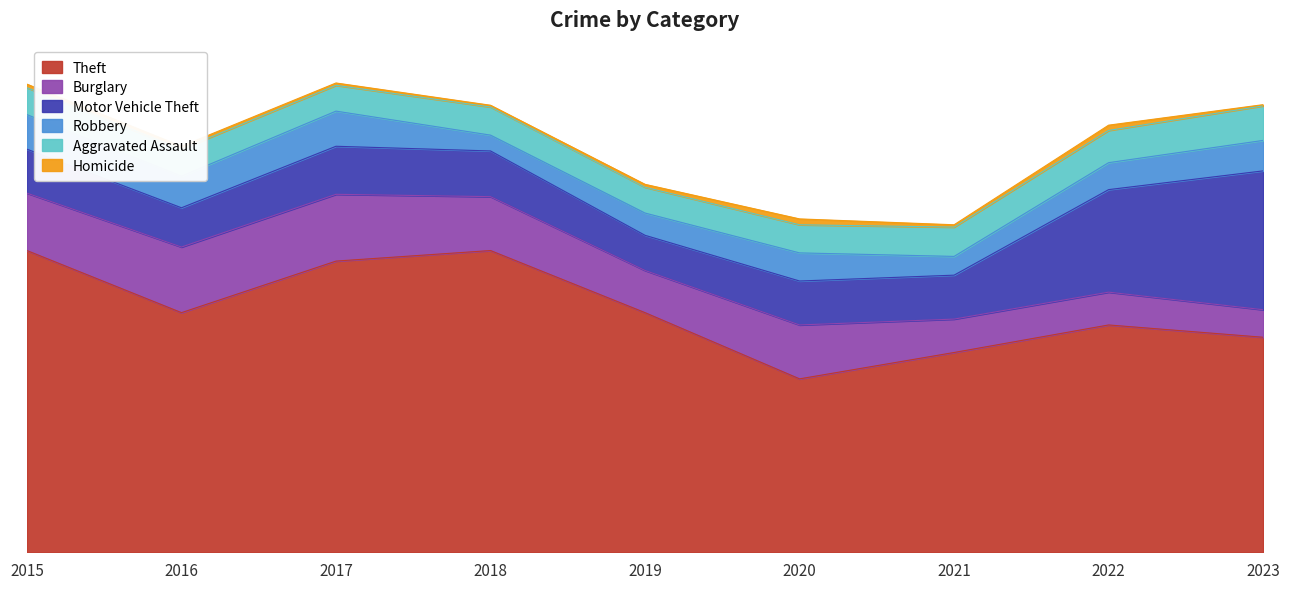

Where do Aggravated Assault and Burglary first cross each other?

2022 and 2023